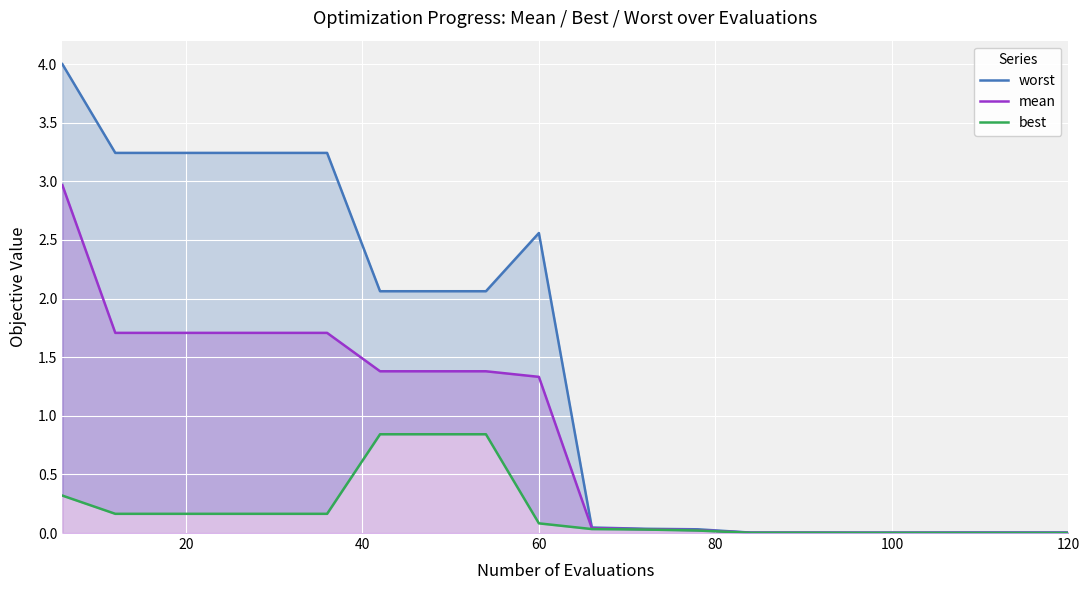

True or false: mean has a value of 1.3 at 60.

True